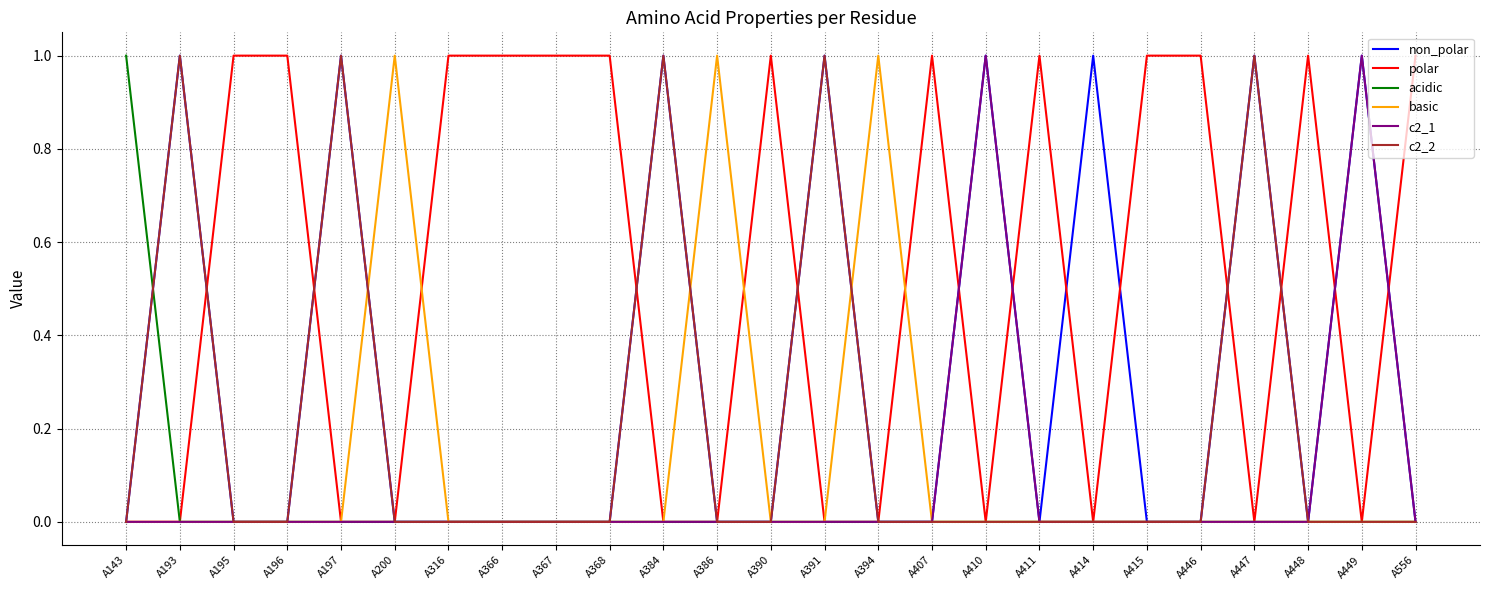

Which series has the largest total across all categories?

polar